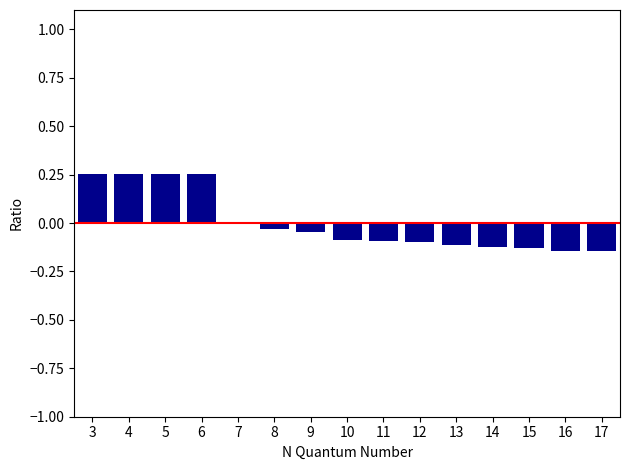

Are the bars grouped side by side (vs. stacked)?

No